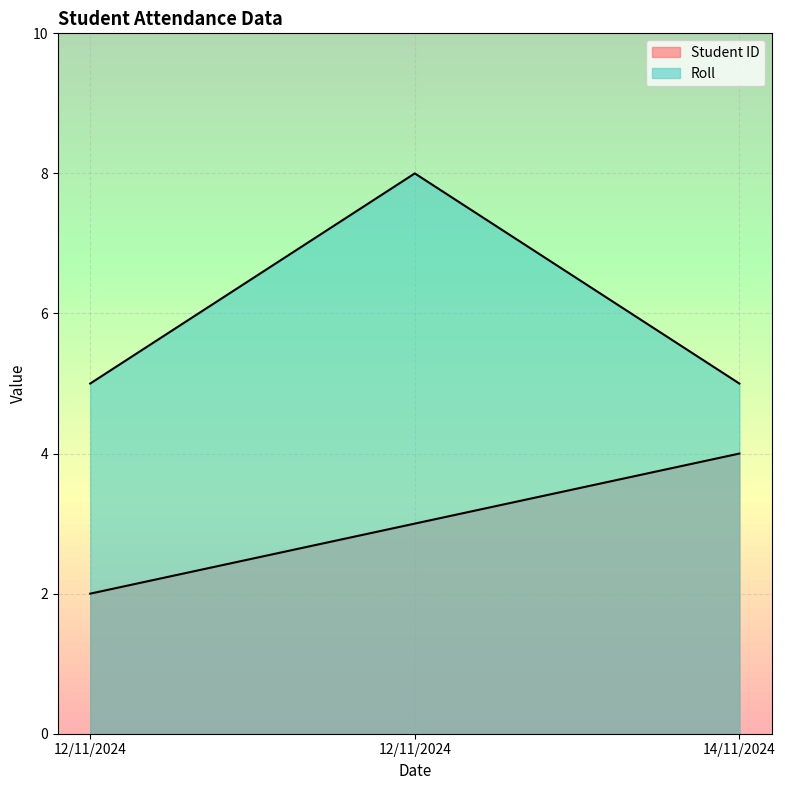

How many Student ID values are between 2 and 4?

3